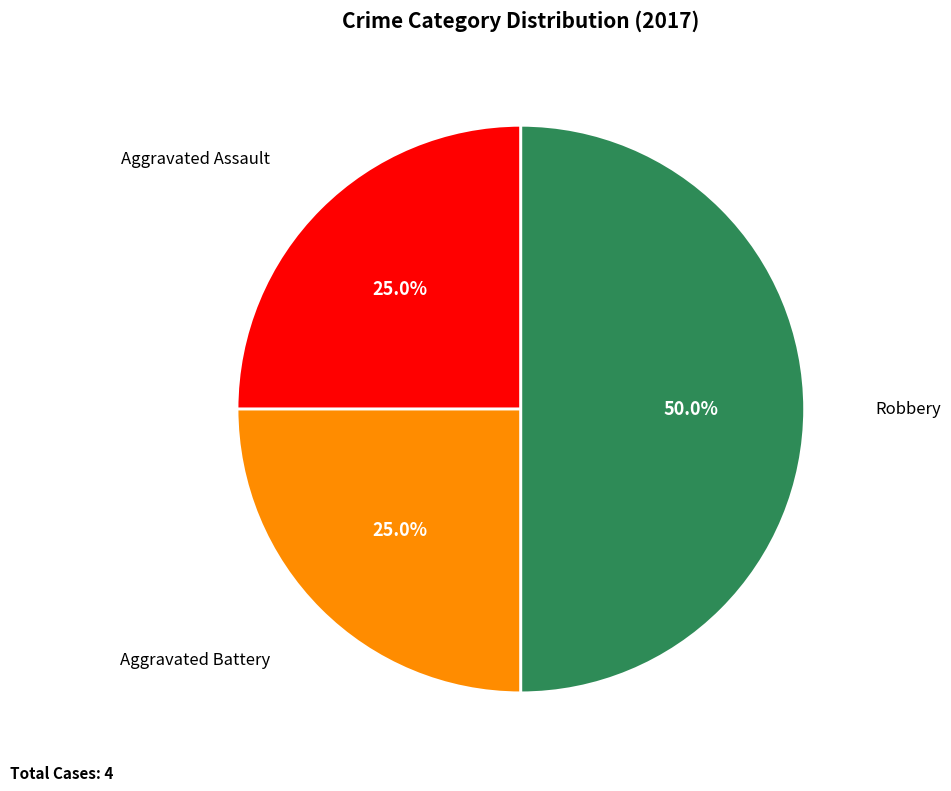

To the nearest percent, what is the combined percentage of Aggravated Assault and Aggravated Battery?

50%